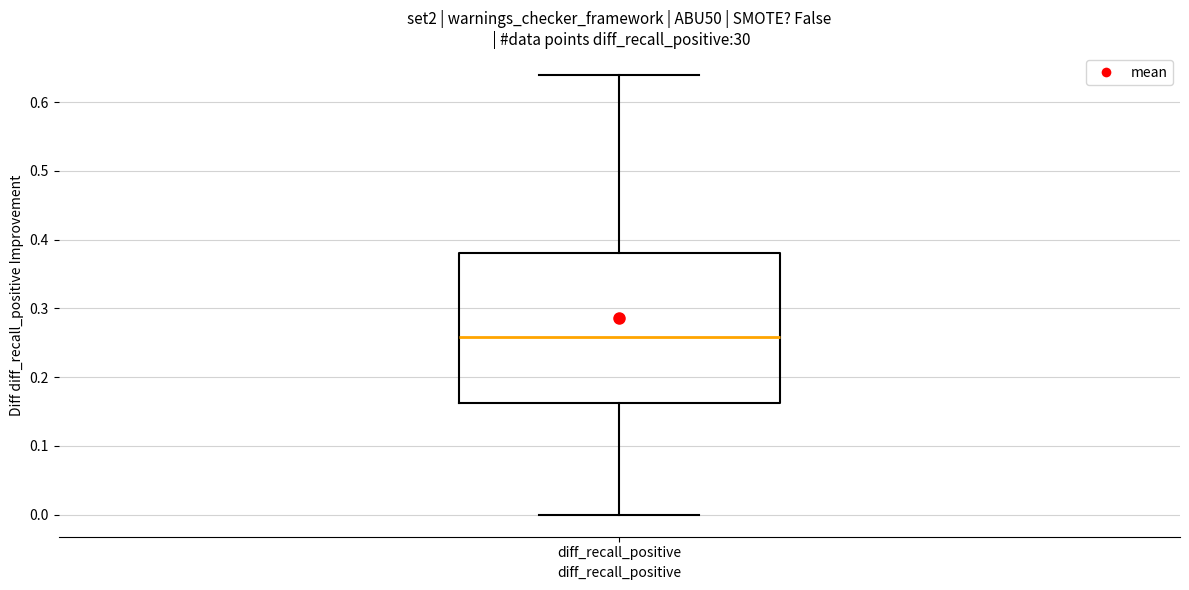

Where does the lower whisker of the box for diff_recall_positive end on the y-axis? The values are not printed on the chart, so give them approximately, as read against the axis.

0.00